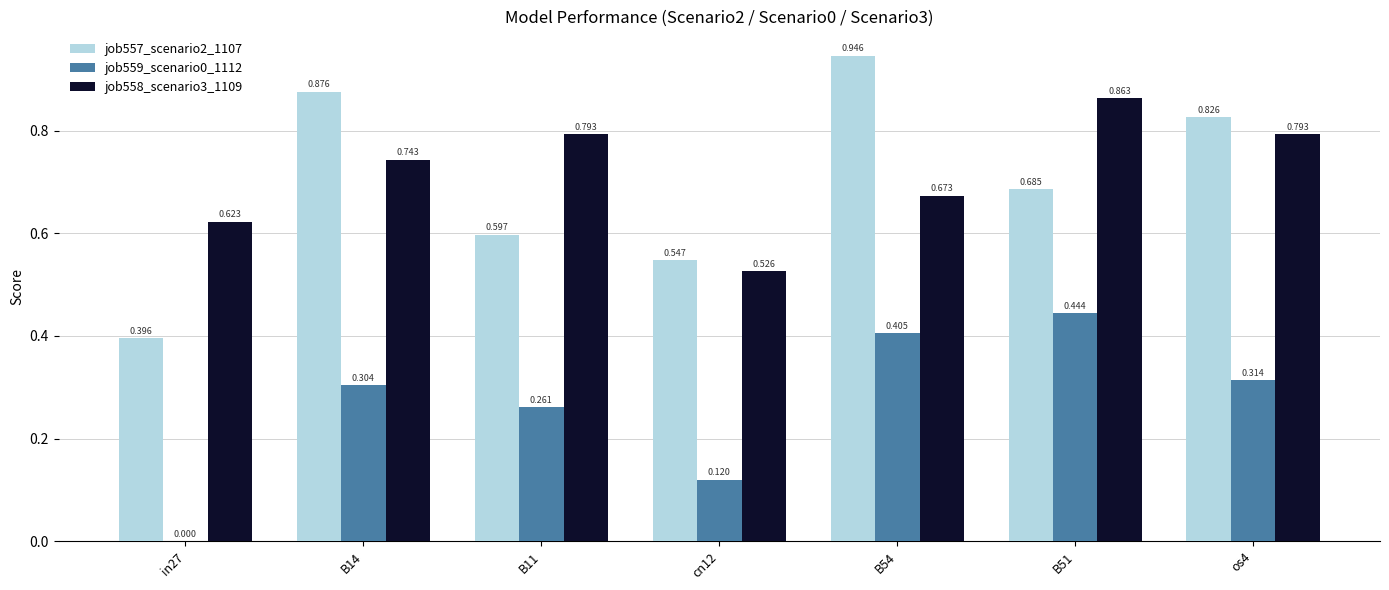

Is the value of job557_scenario2_1107 at B14 greater than the value of job559_scenario0_1112 at B14?

Yes